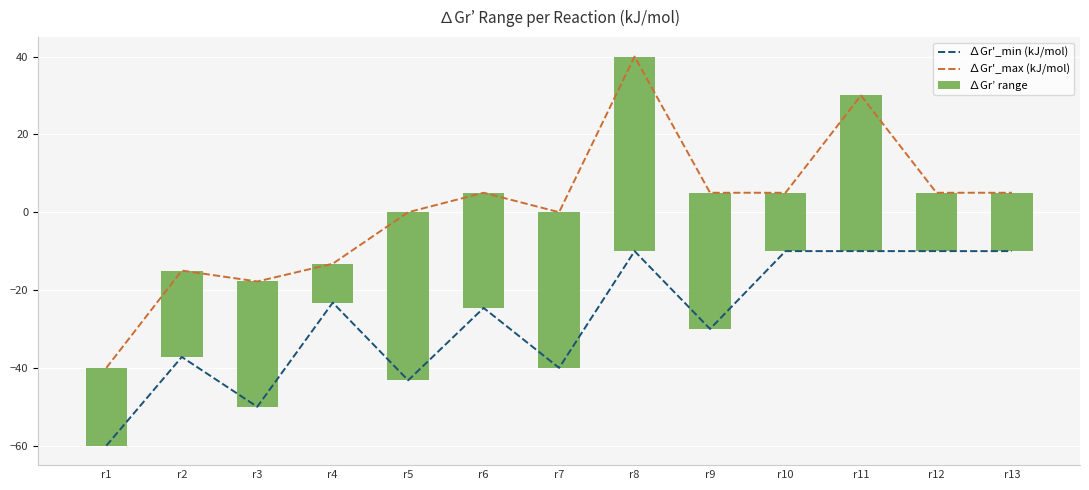

Is it true that ∆Gr'_min (kJ/mol) equals -17.9 at r10?

False